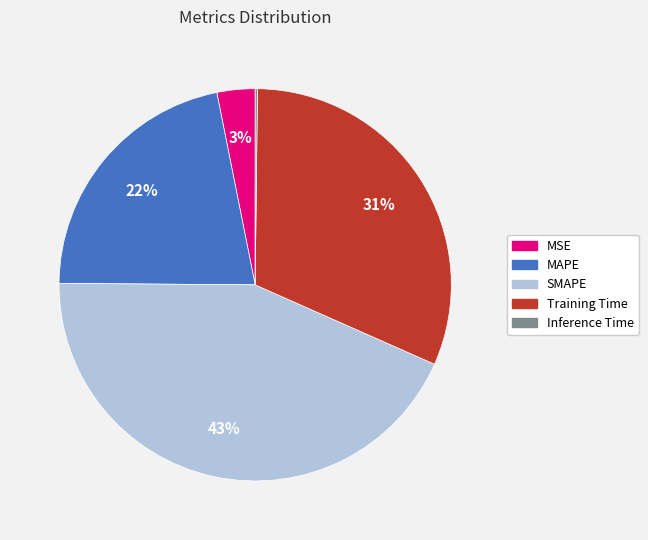

To the nearest percent, what is the difference between the largest and smallest slice percentages?

43%